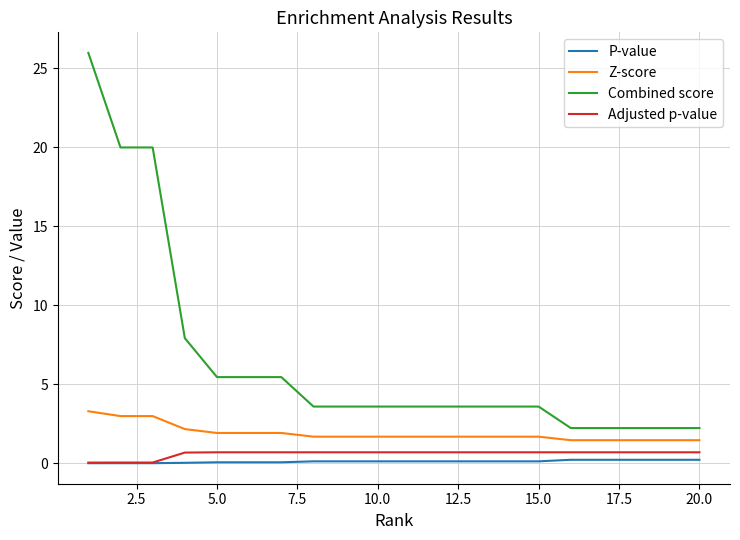

What are all the series names shown in the legend?

P-value, Z-score, Combined score, Adjusted p-value